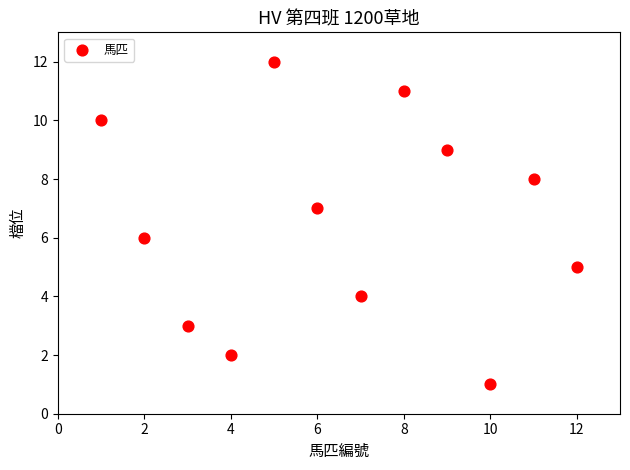

What is the range of X values (max minus min)?

11